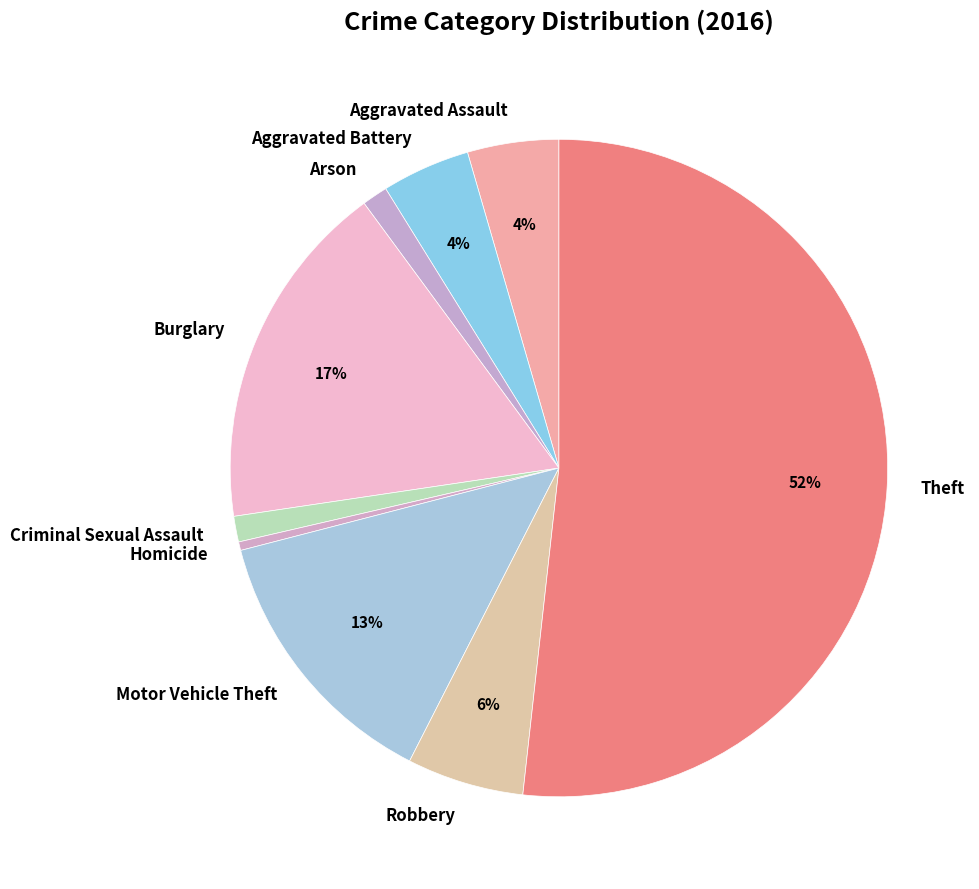

To the nearest percent, what portion does Motor Vehicle Theft represent?

13%